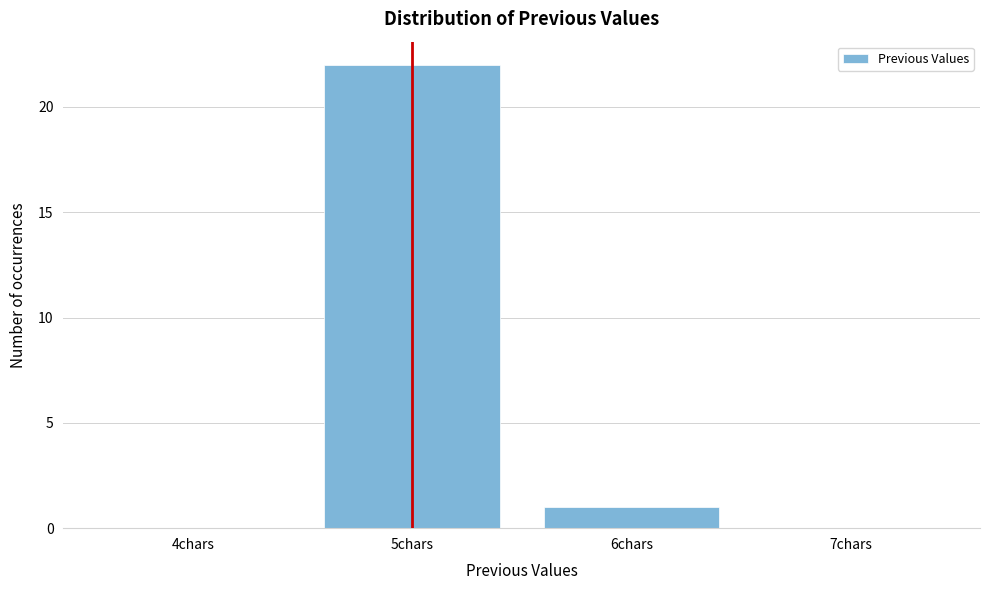

Is it true that the value at 5chars is 22?

True